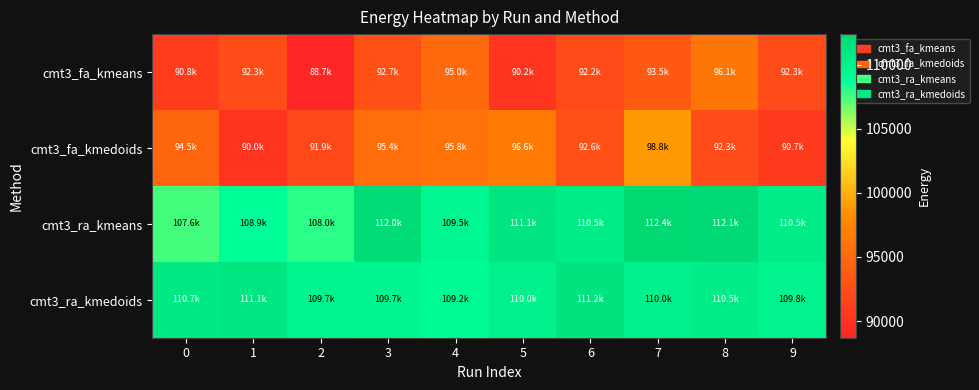

Which series has the widest spread of values?

cmt3_fa_kmedoids